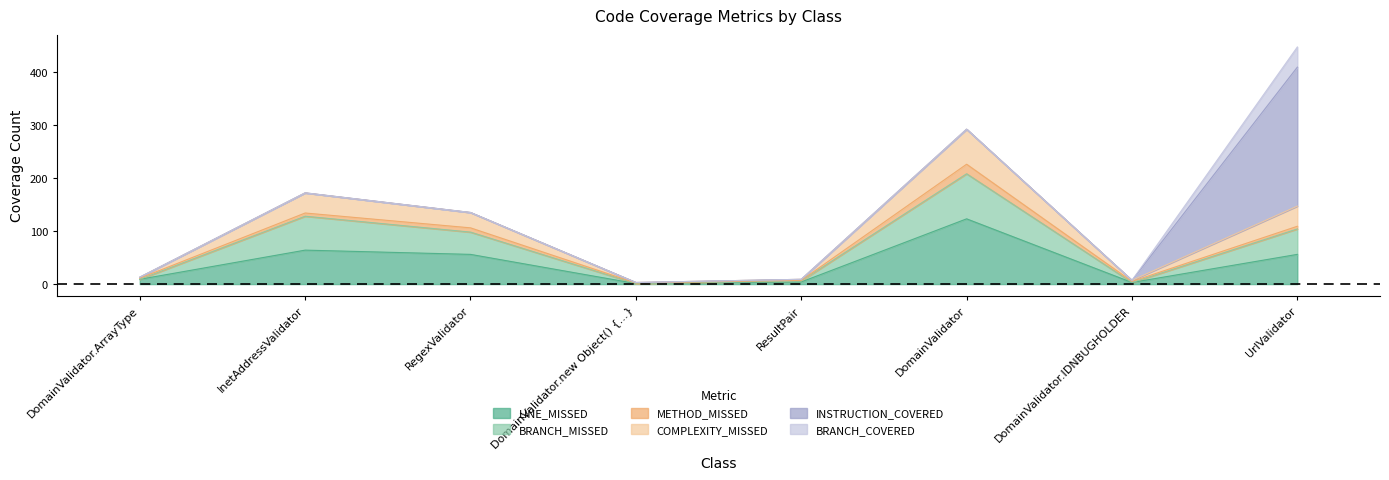

True or false: COMPLEXITY_MISSED and LINE_MISSED cross at least once.

False